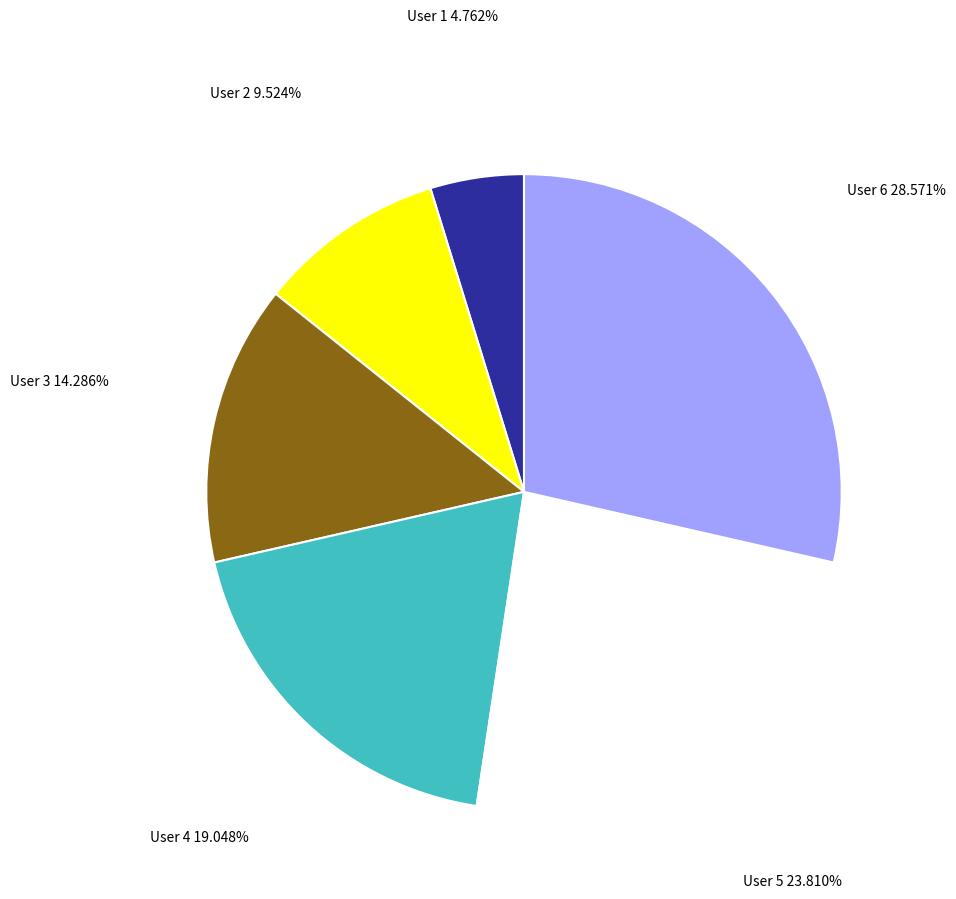

Which category has the biggest portion of the pie?

User 6